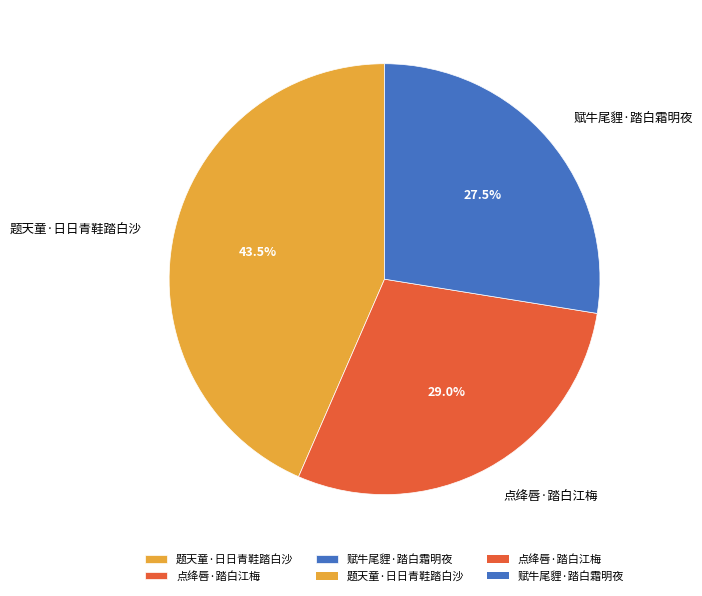

Is there a majority slice in this chart?

No